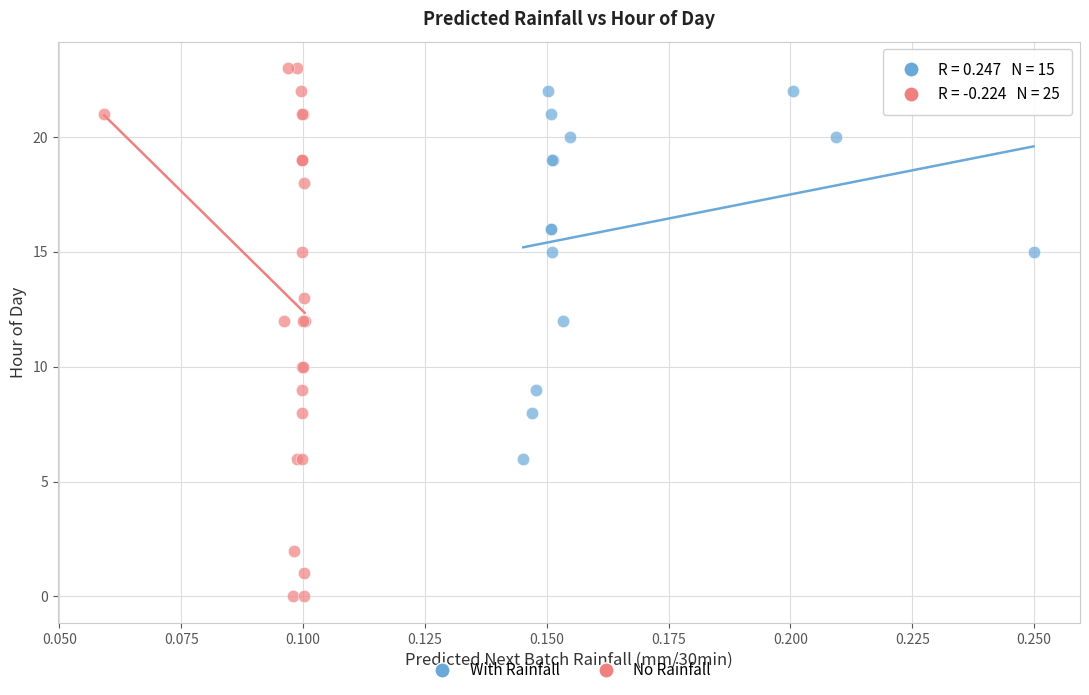

Which series has the largest Y range (max minus min)?

No Rainfall